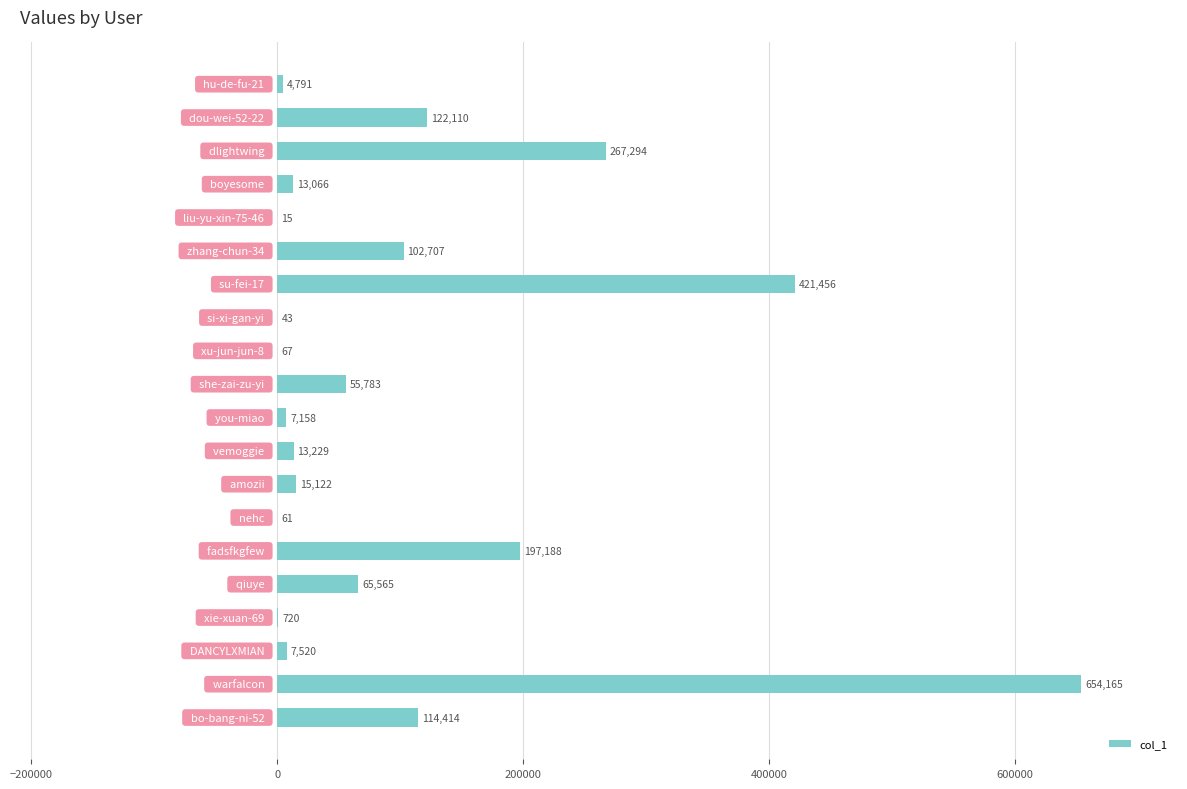

Are the bars horizontal?

Yes